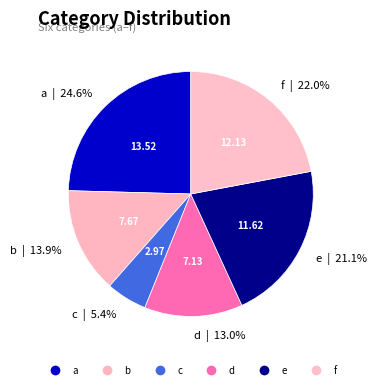

To the nearest percent, what portion does b represent?

14%